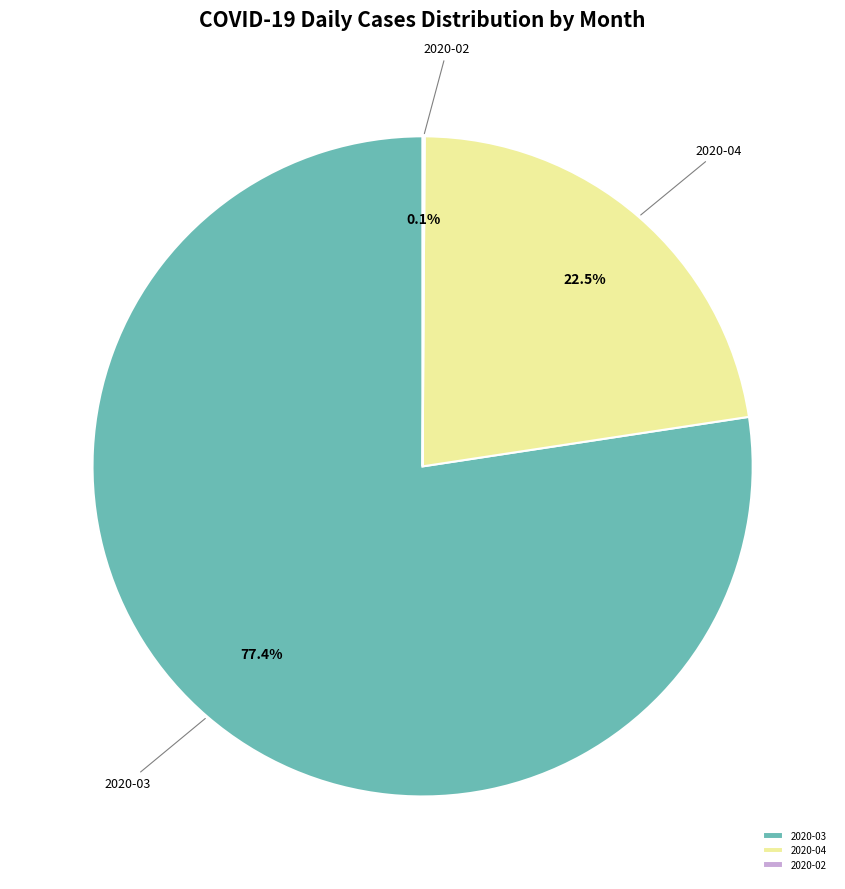

Is there any slice that represents more than half of the pie?

Yes